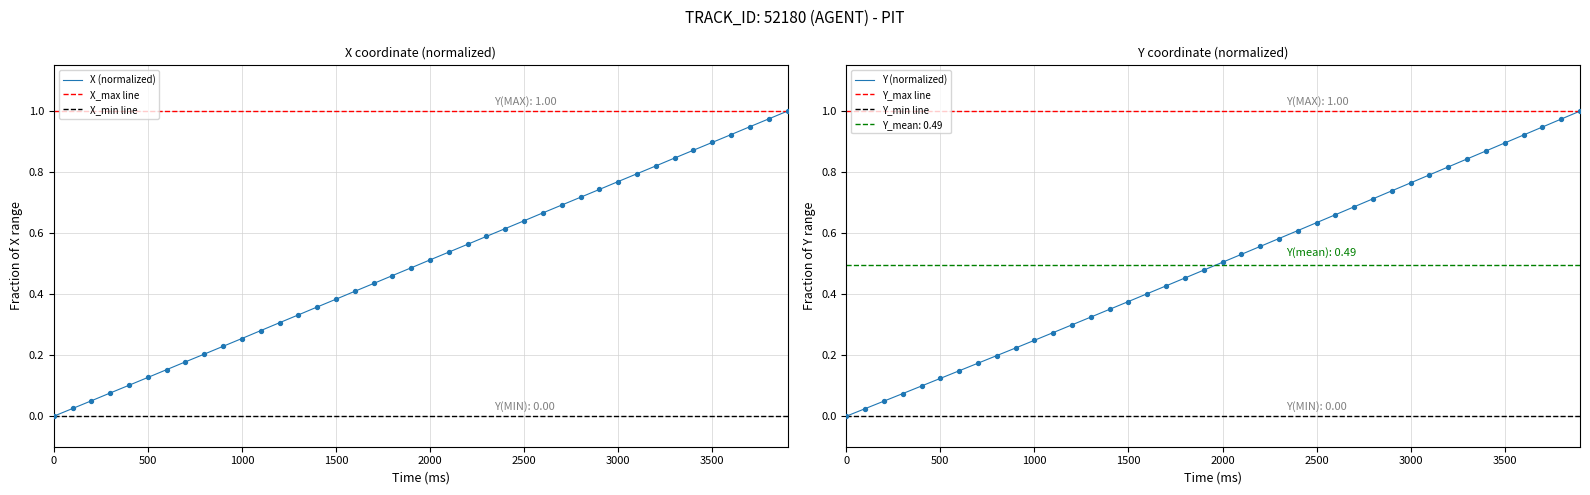

At how many categories does at least one series exceed 0?

39